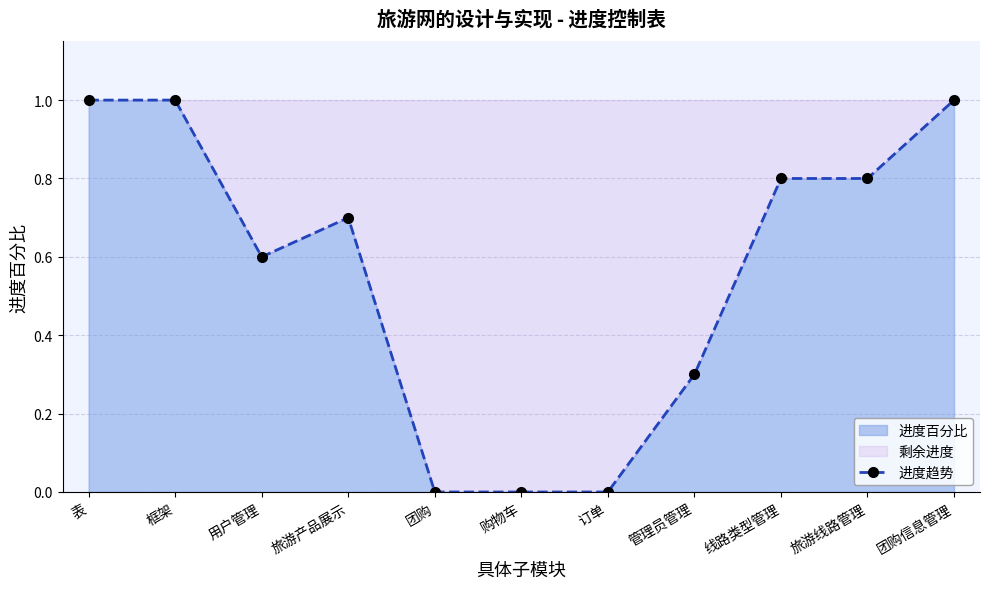

True or false: the data shows 1.0 at 框架.

True